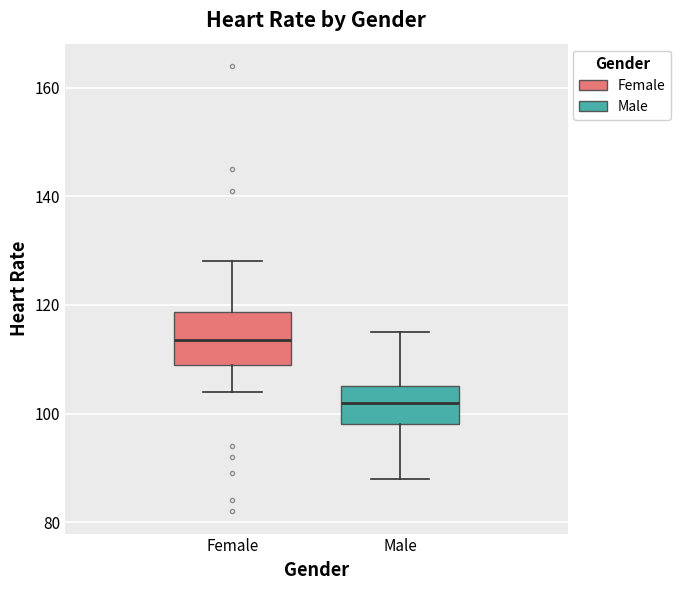

Where is the lower edge of the box for Male on the y-axis? The values are not printed on the chart, so give them approximately, as read against the axis.

98